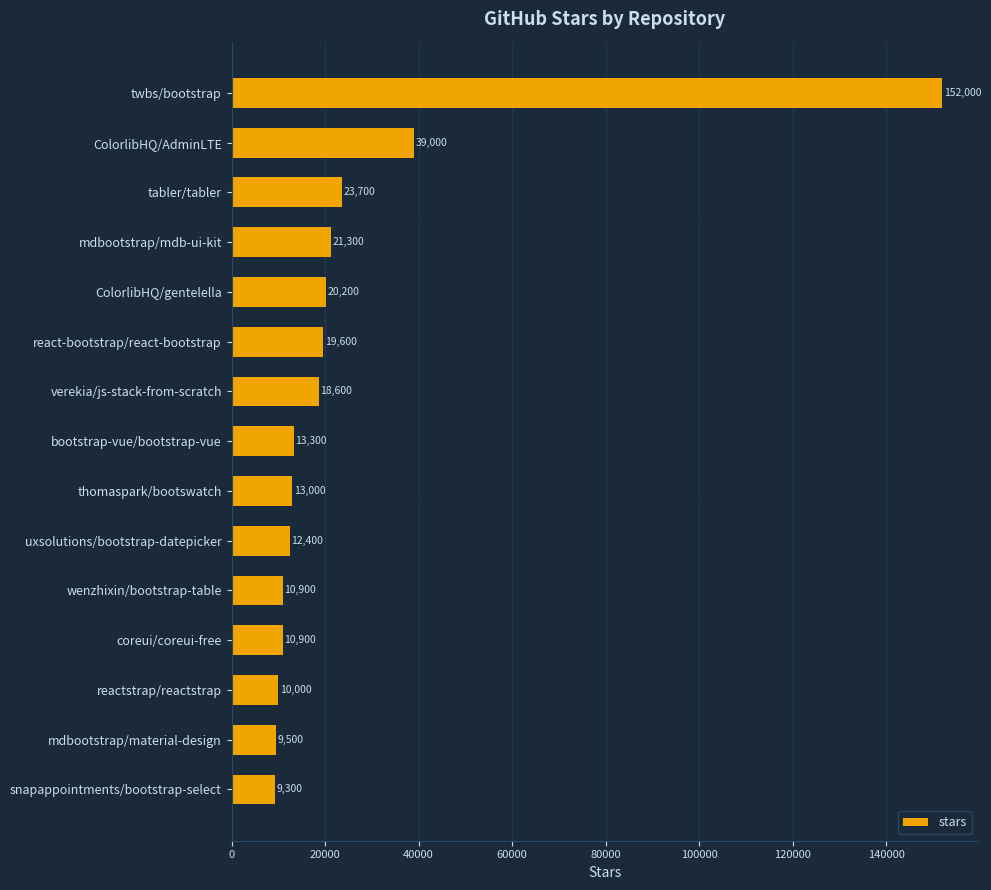

What is the average value?

25580